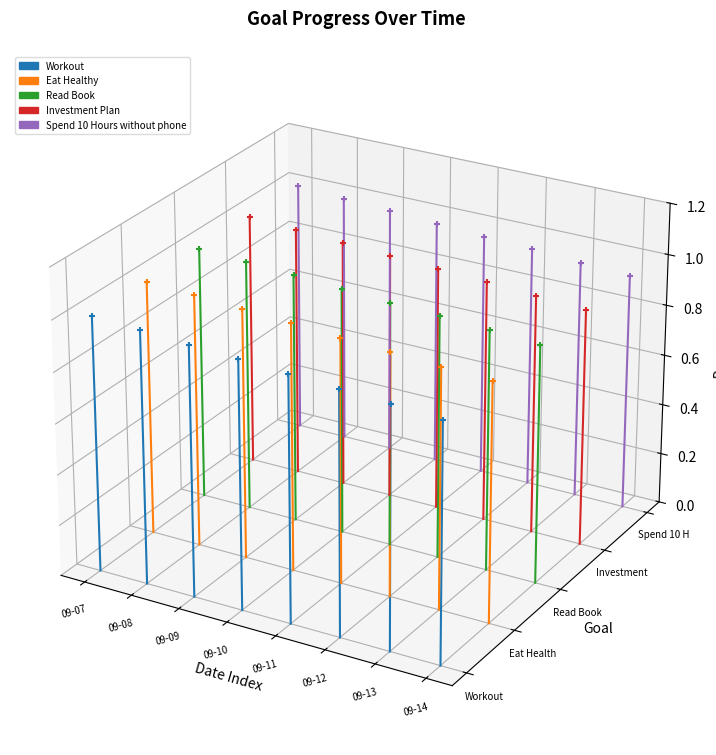

At which category is the sum across all series the highest?

09-08